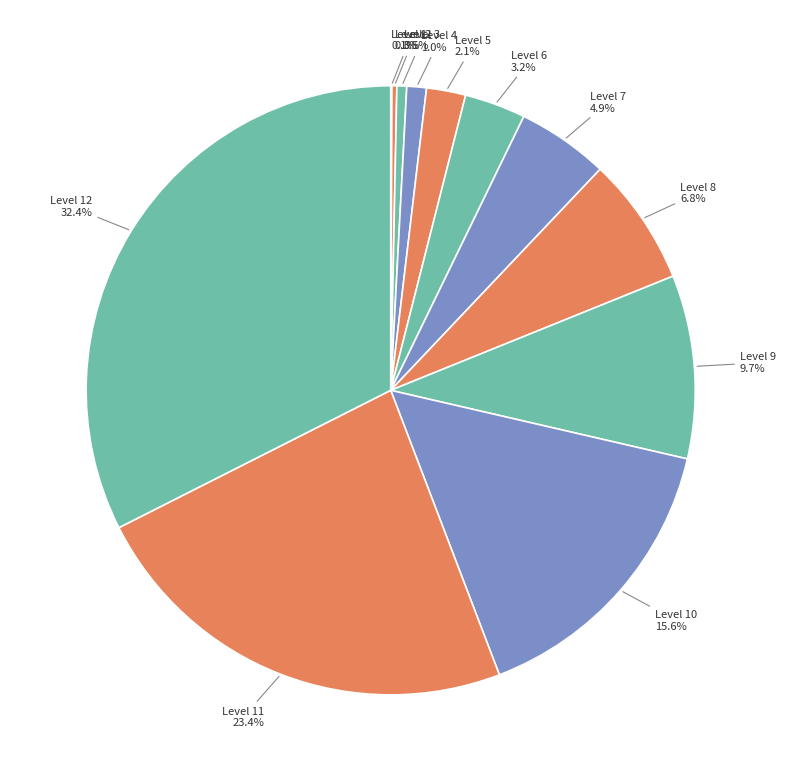

What portion of the pie excludes Level 6?

96.8%